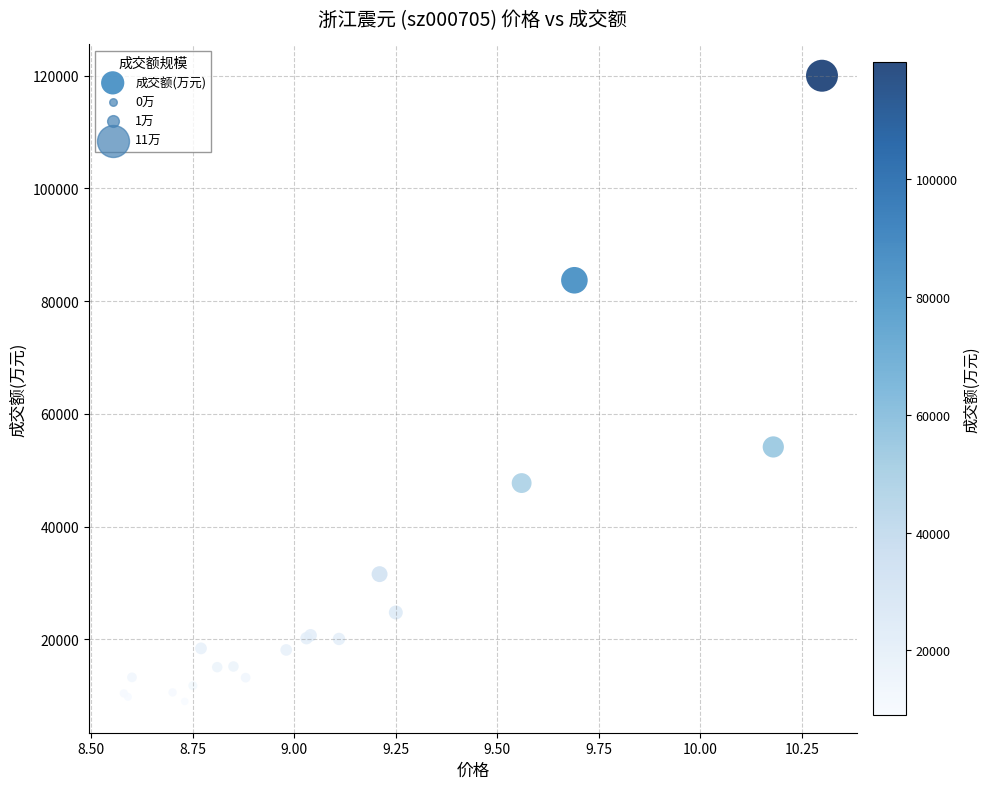

What Y value in the scatter plot is closest to 64485?

54131